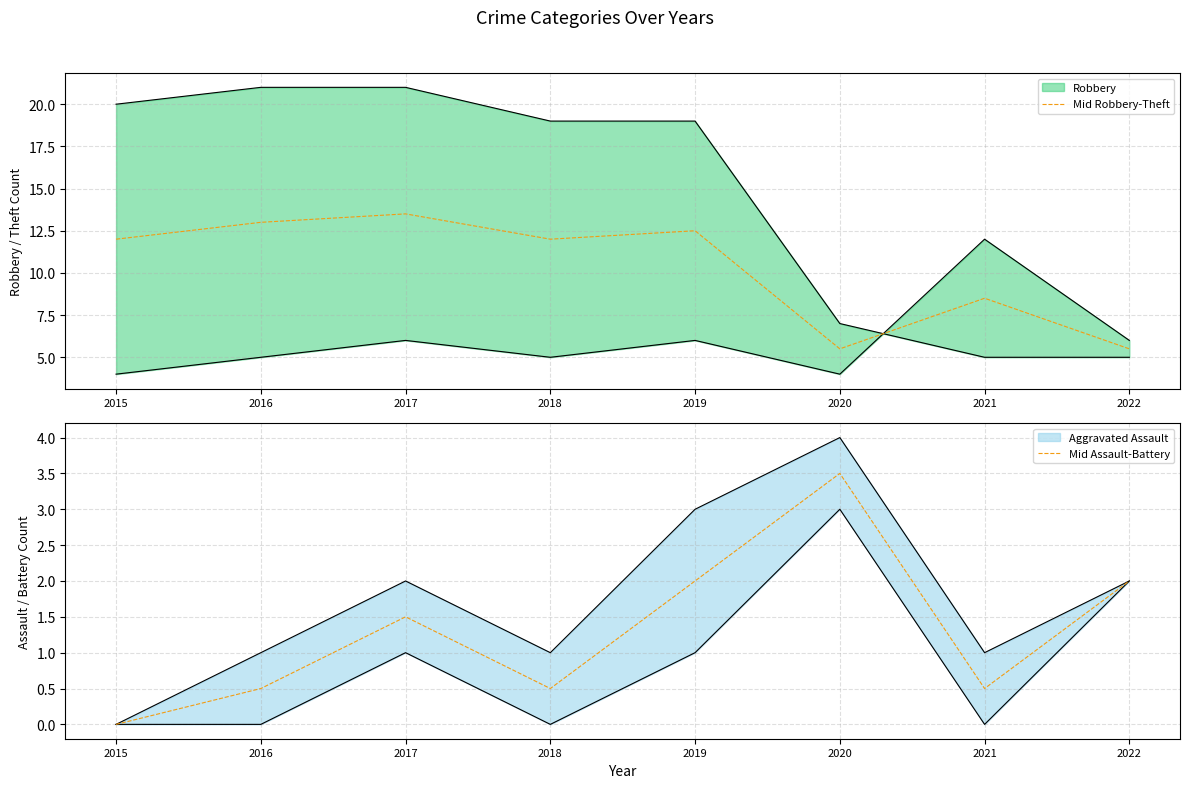

Which series has the widest spread of values?

Mid Robbery-Theft